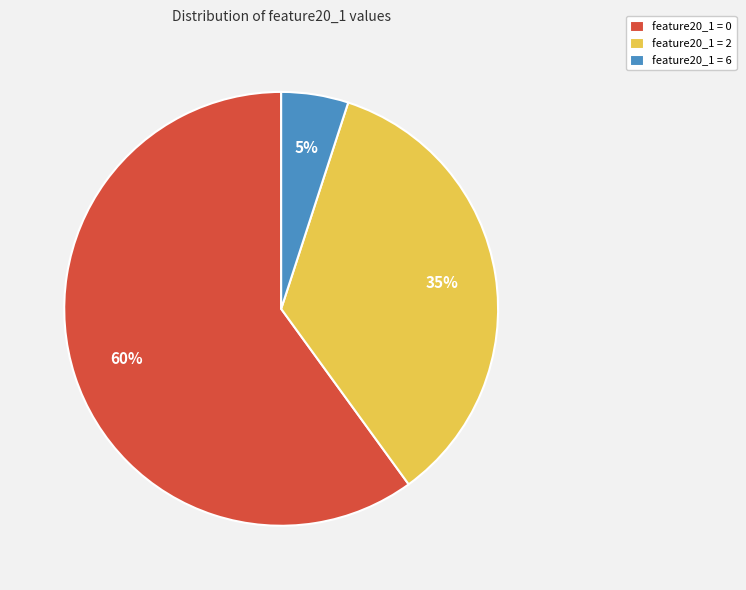

Is there a majority slice in this chart?

Yes